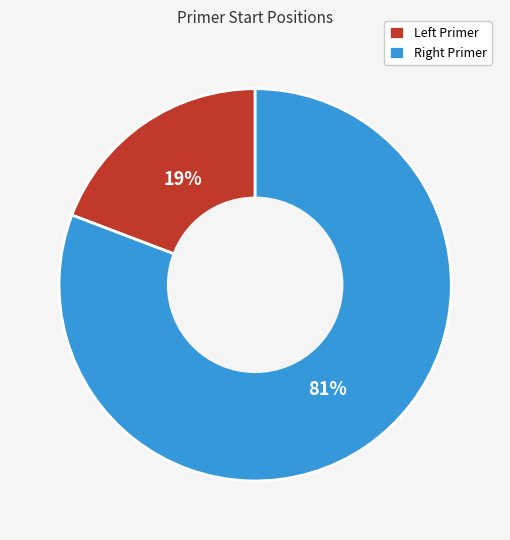

Is there any slice that represents more than half of the pie?

Yes